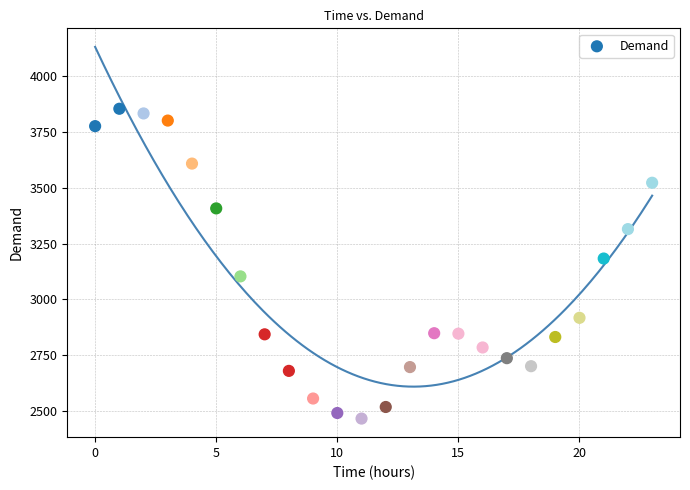

What Y value in the scatter plot is closest to 3160?

3183